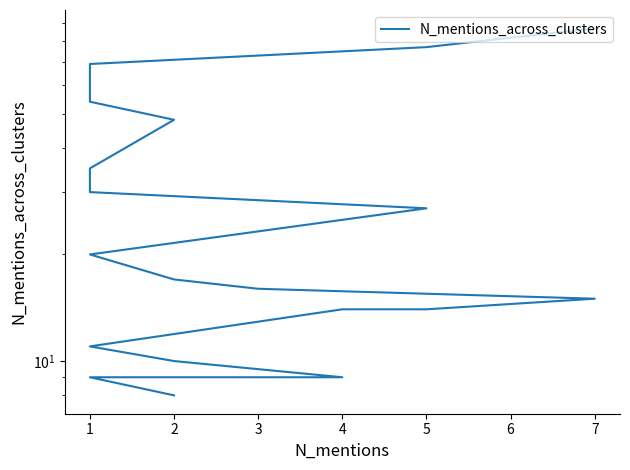

The chart shows a value of 9 at 5. True or false?

False